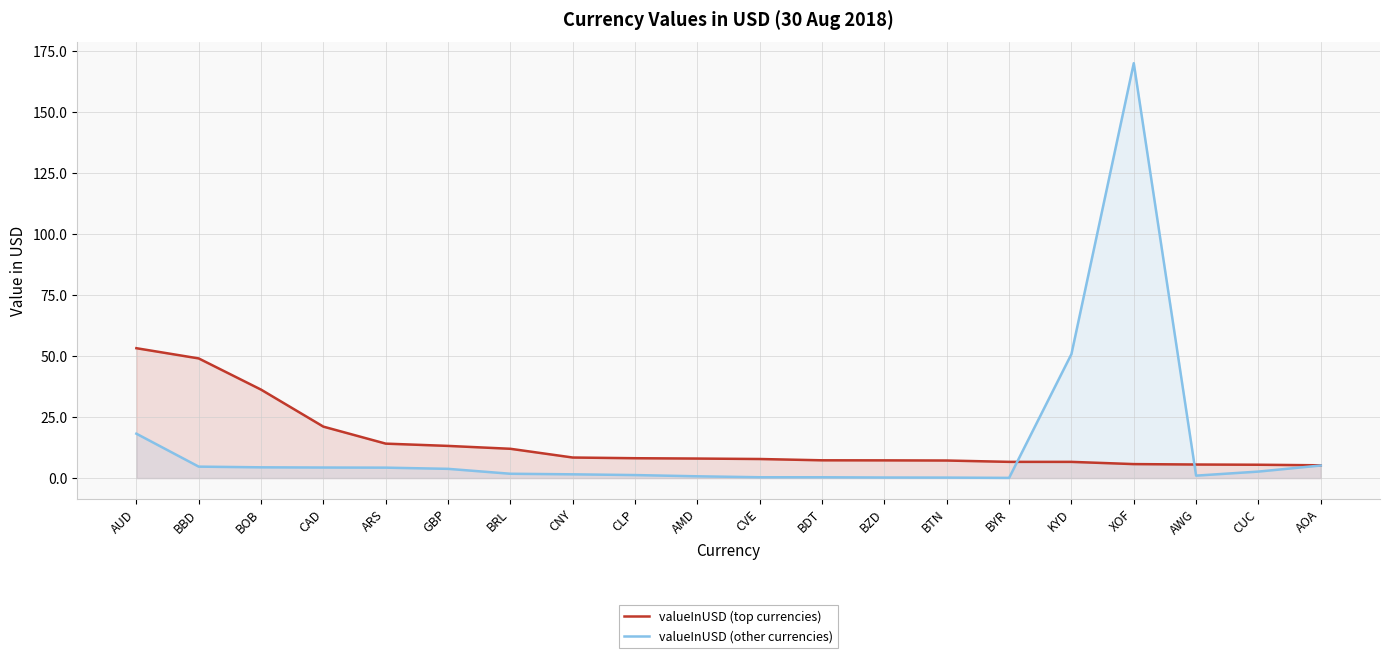

Reading right to left, what are all the values shown in this chart?

valueInUSD (top currencies): AOA=5.2	CUC=5.5	AWG=5.6	XOF=5.7	KYD=6.6	BYR=6.7	BTN=7.2	BZD=7.3	BDT=7.3	CVE=7.8	AMD=8.0	CLP=8.1	CNY=8.4	BRL=12.0	GBP=13.2	ARS=14.1	CAD=21.1	BOB=36.3	BBD=49.1	AUD=53.3
valueInUSD (other currencies): AOA=5.2	CUC=2.7	AWG=1.0	XOF=170.2	KYD=50.9	BYR=0.1	BTN=0.2	BZD=0.2	BDT=0.3	CVE=0.3	AMD=0.7	CLP=1.2	CNY=1.5	BRL=1.8	GBP=3.8	ARS=4.3	CAD=4.3	BOB=4.4	BBD=4.7	AUD=18.2